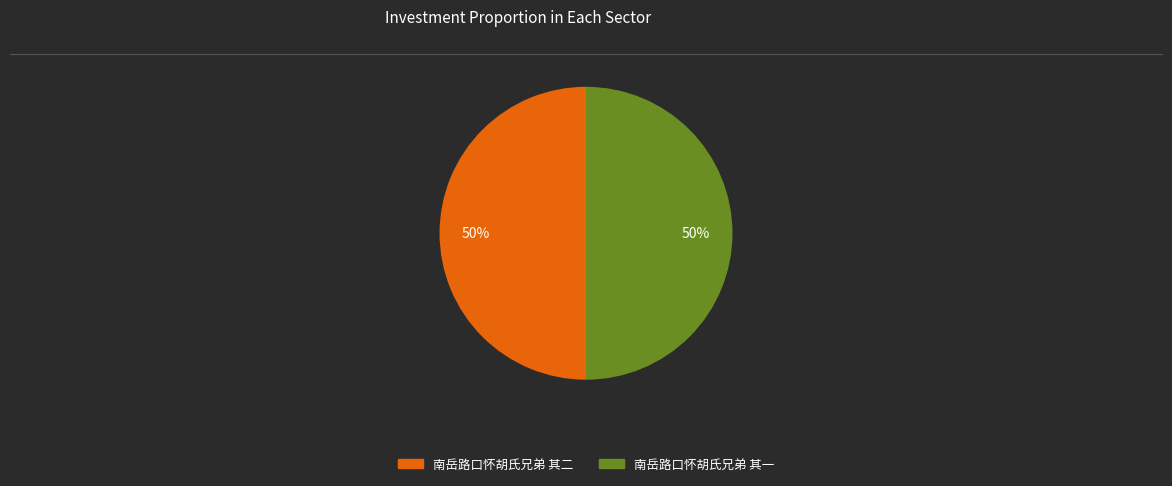

To the nearest percent, what percentage of the pie is 南岳路口怀胡氏兄弟 其一?

50%